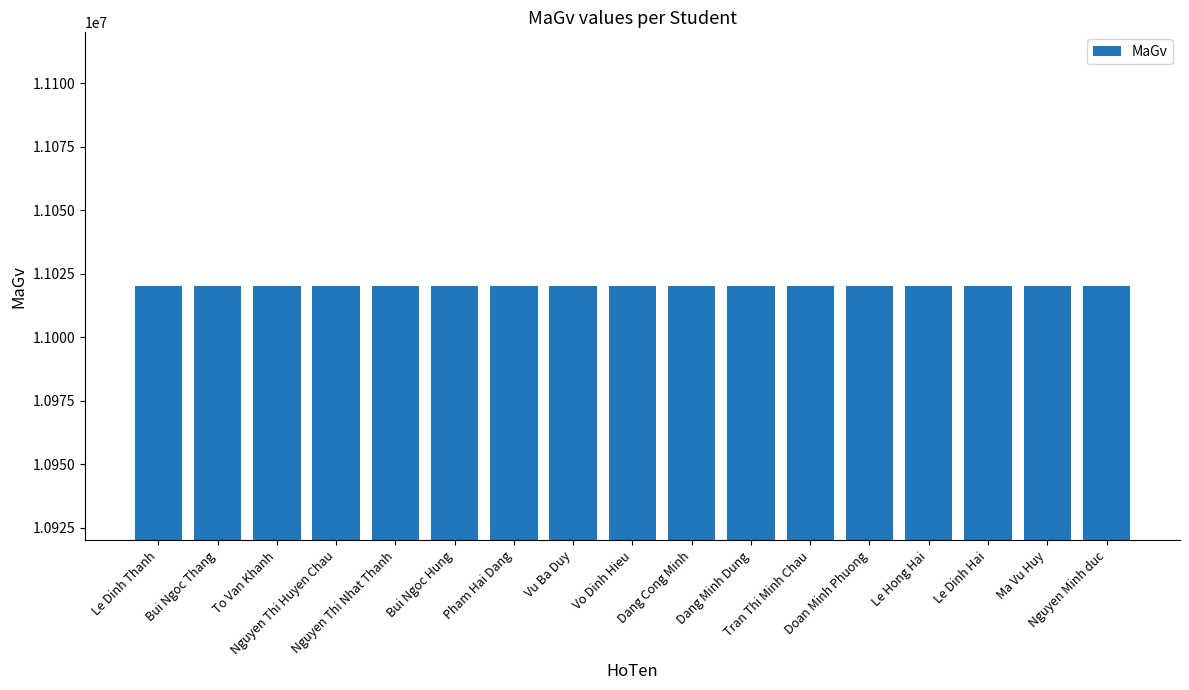

Is it true that the value at Nguyen Thi Nhat Thanh is 4554137?

False